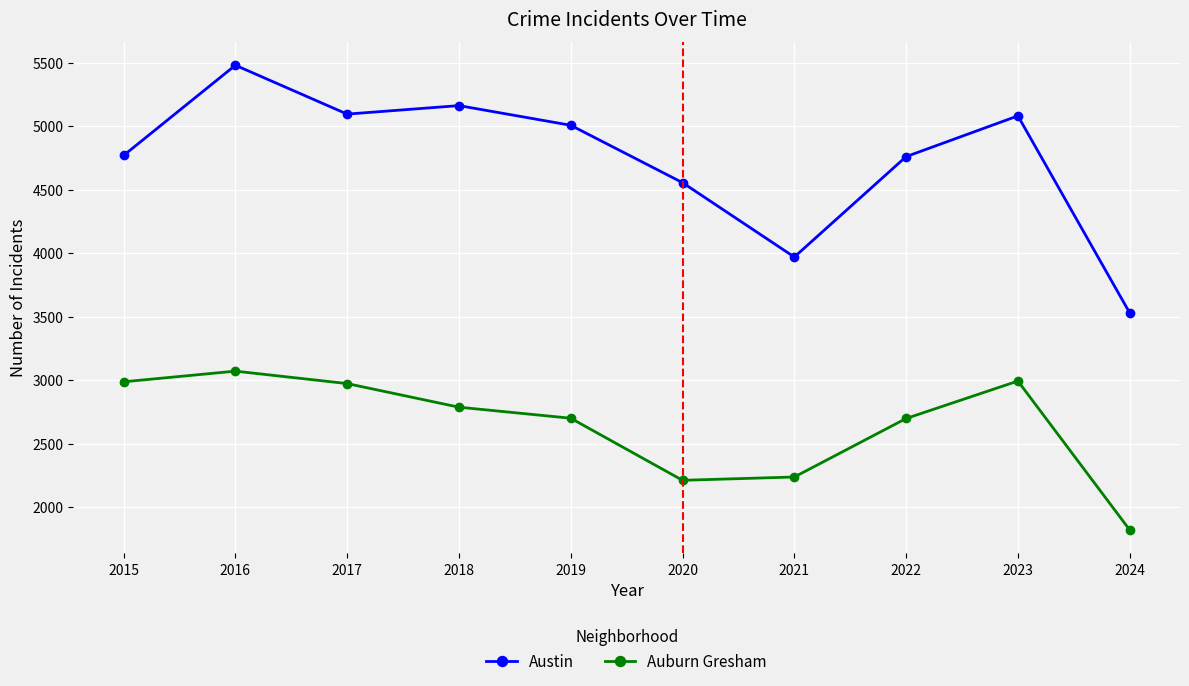

What is the spread (max minus min) of values at 2018?

2376